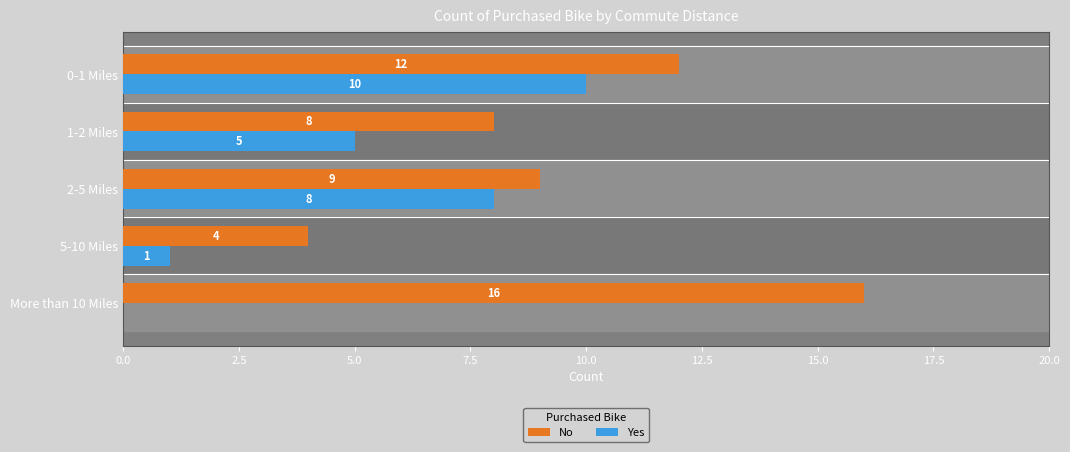

Between 0-1 Miles and More than 10 Miles, which series saw the biggest shift?

Yes